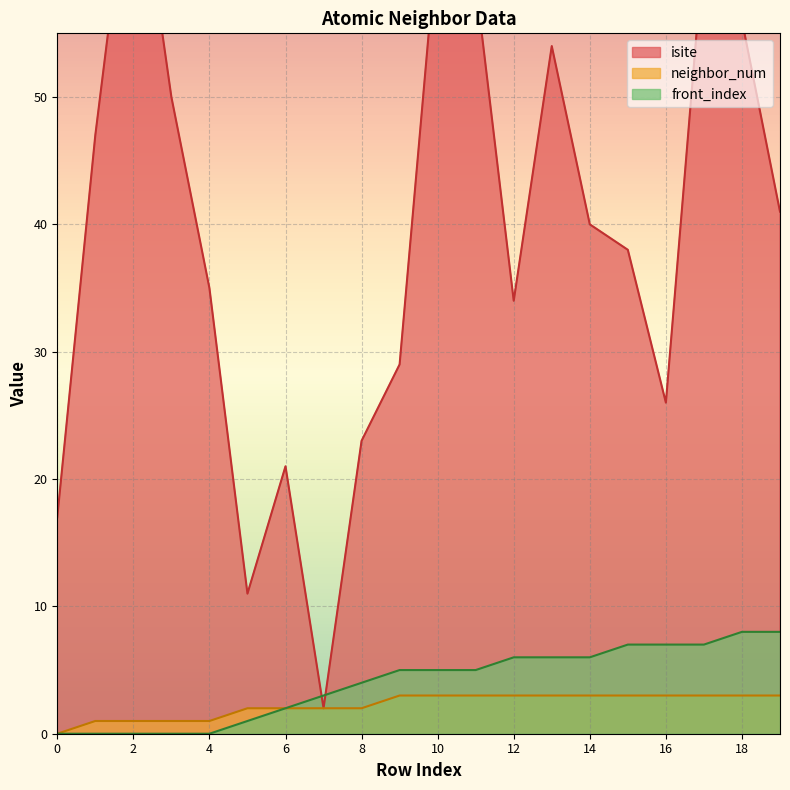

True or false: neighbor_num and front_index cross at least once.

False